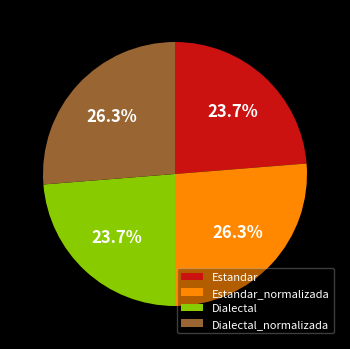

To the nearest percent, what is the combined percentage of Dialectal and Estandar?

47%